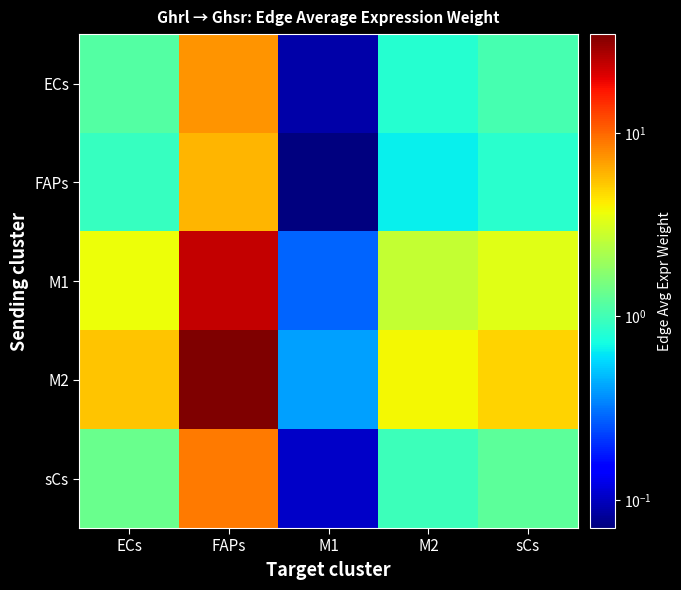

Which series changed the most between FAPs and M1?

M2